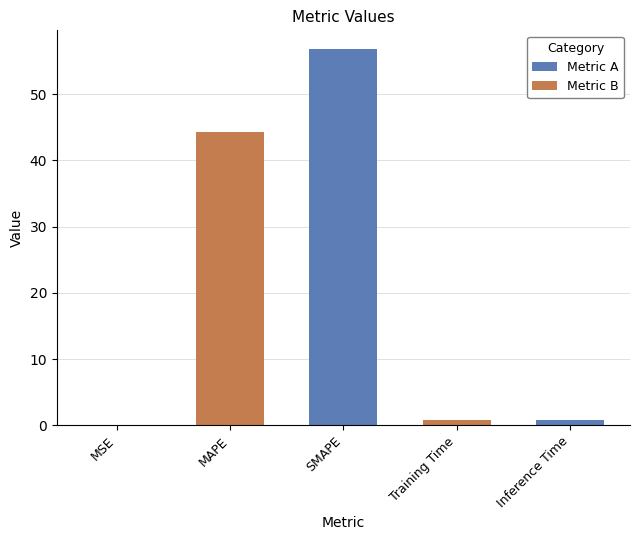

The chart shows a value of 0.1 at MSE. True or false?

False